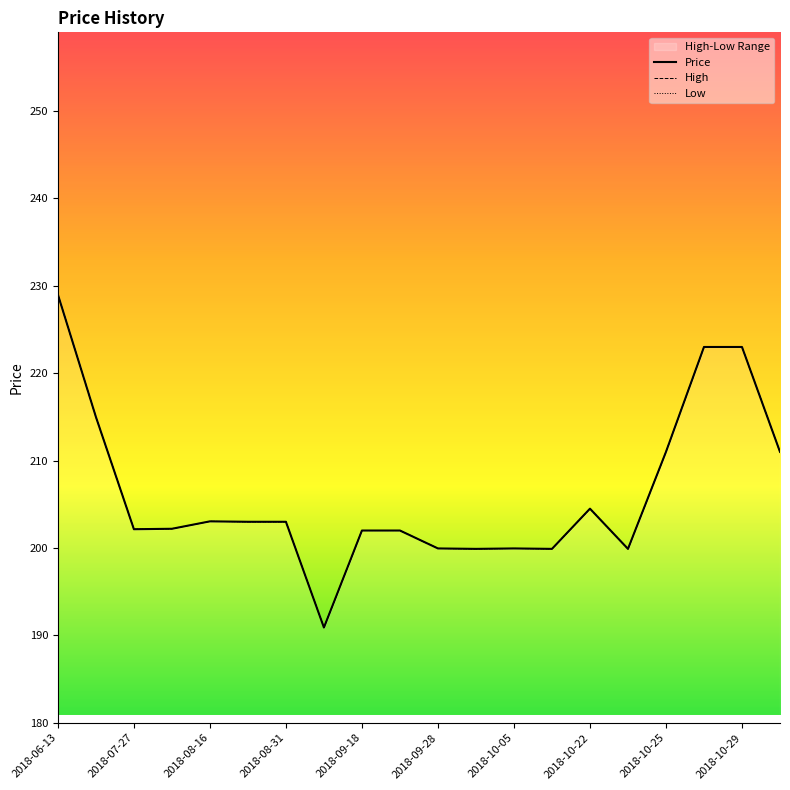

What is the label of the 19th point from the right?

2018-07-27